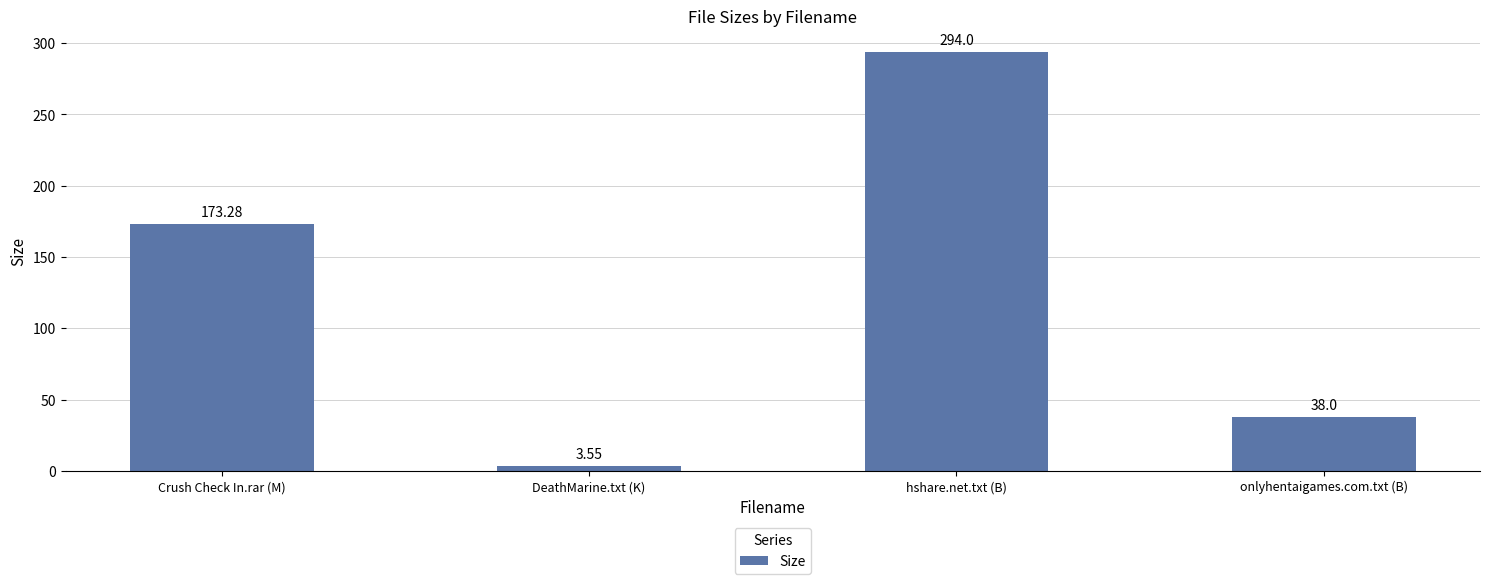

At which category does the chart reach its minimum across all series?

DeathMarine.txt (K)